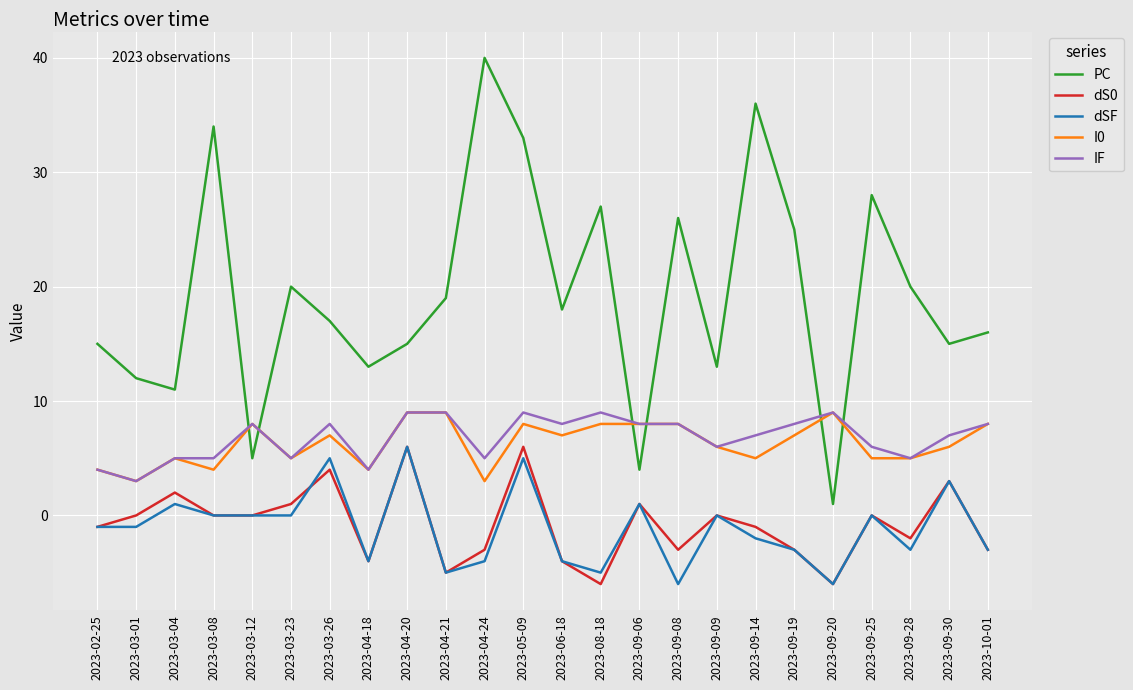

What is the greatest value displayed?

40